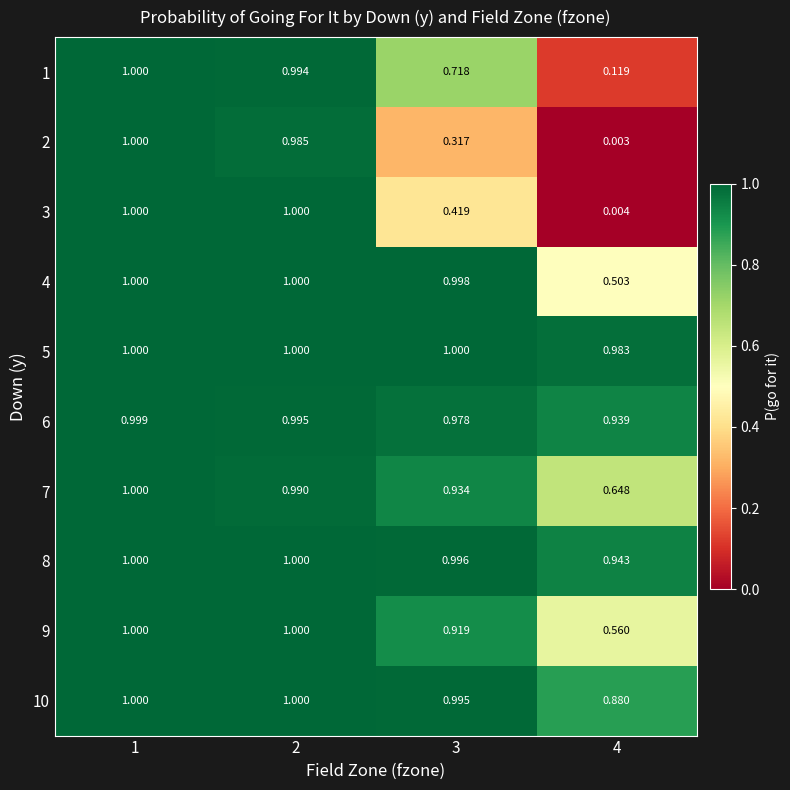

Is the value of 8 at 4 greater than the value of 3 at 2?

No